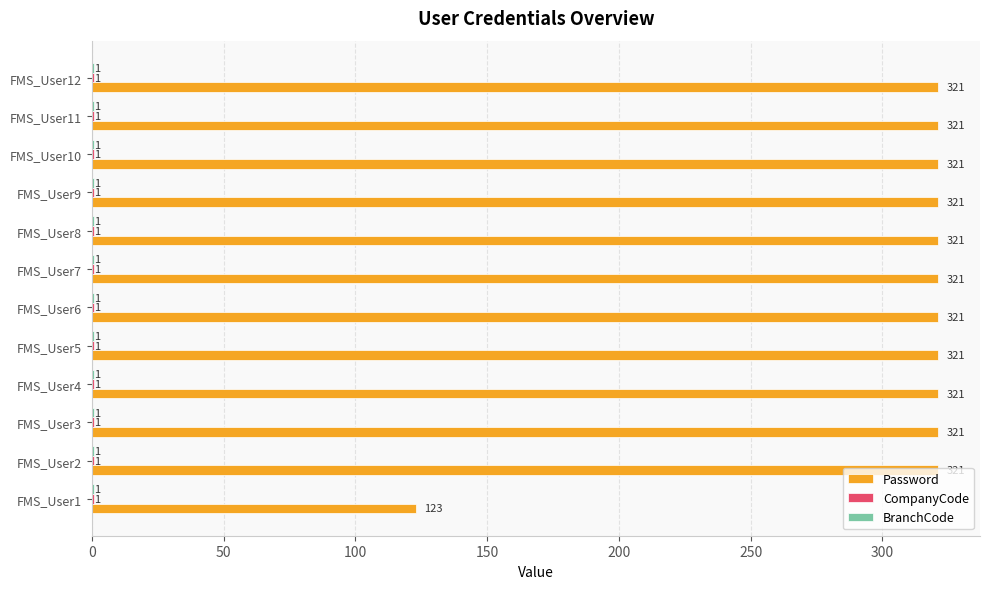

What is the approximate value of Password at FMS_User4?

321